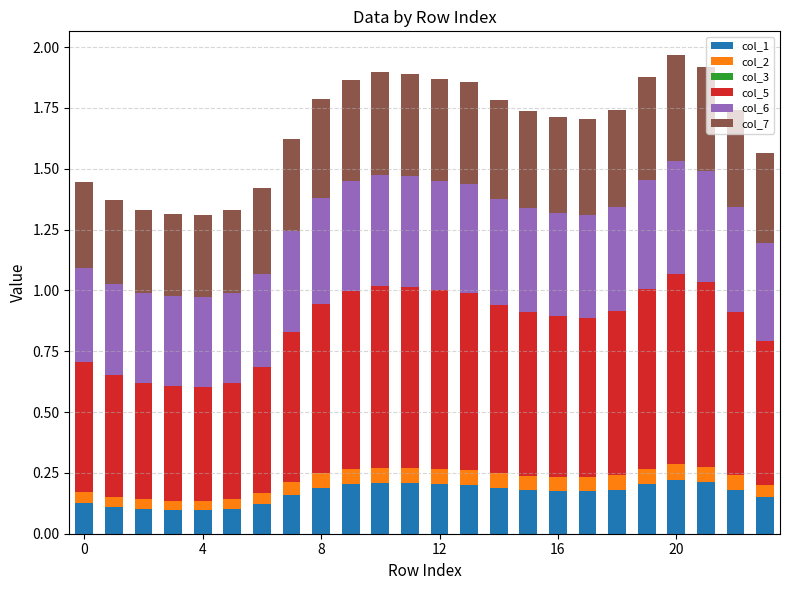

How many col_1 values are between 0 and 1?

24